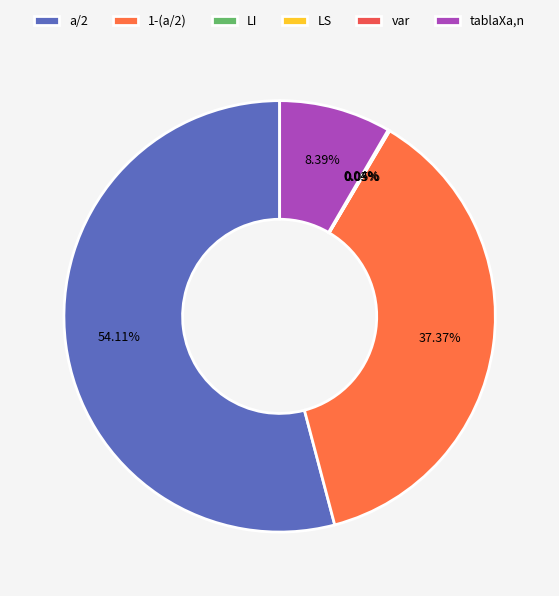

Count the number of slices in the pie.

6